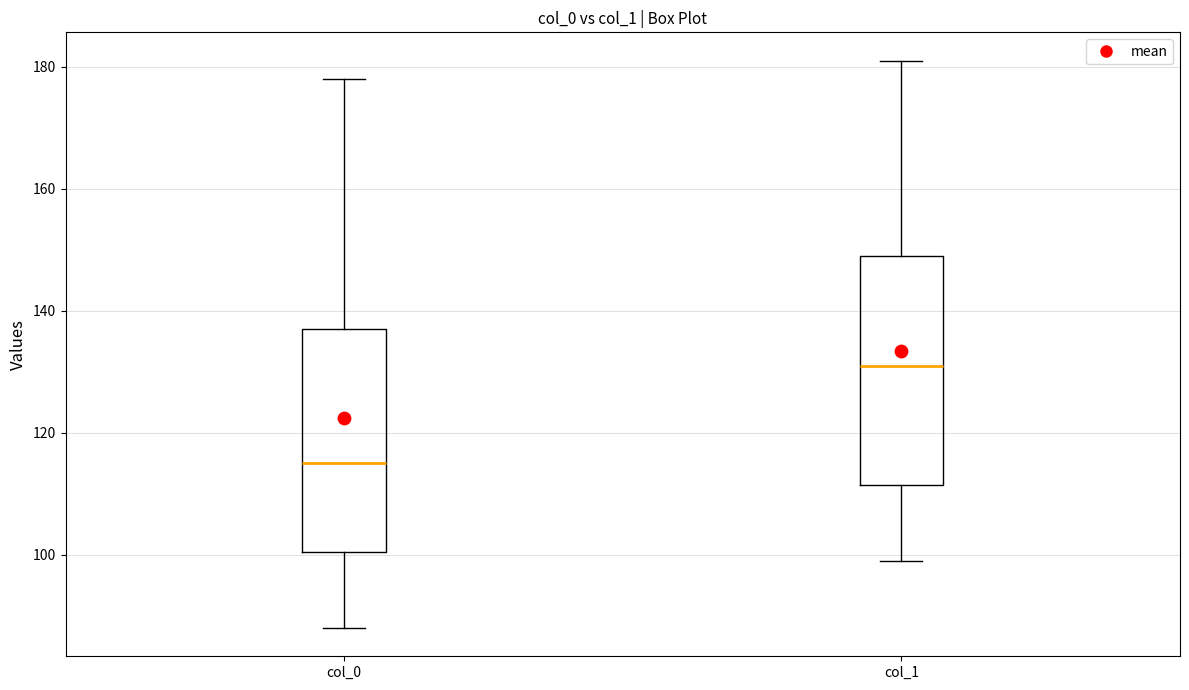

Reading left to right, read every box against the y-axis: the position of its median line, the range the box covers, and the ends of its whiskers. The values are not printed on the chart, so give them approximately, as read against the axis.

col_0: median 116, box 100 to 138, whiskers 88 to 178
col_1: median 132, box 112 to 150, whiskers 100 to 182